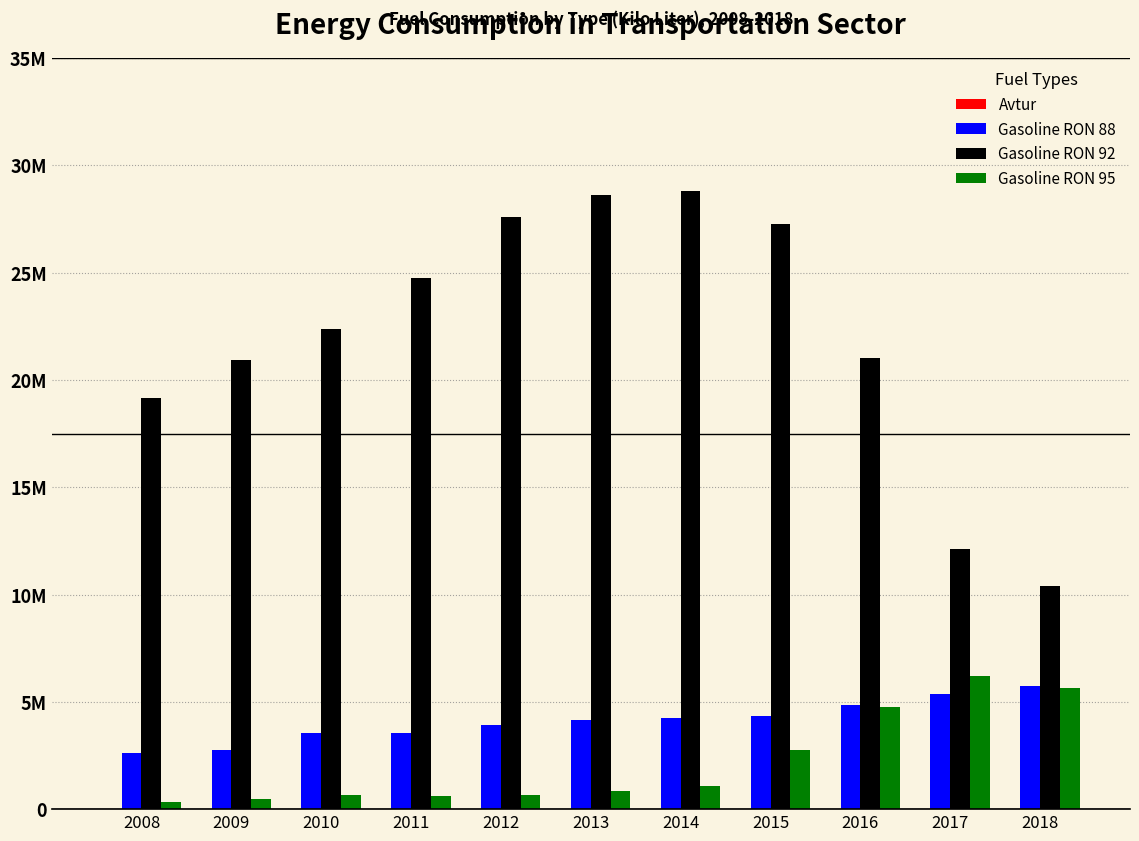

Are the bars grouped side by side (vs. stacked)?

Yes